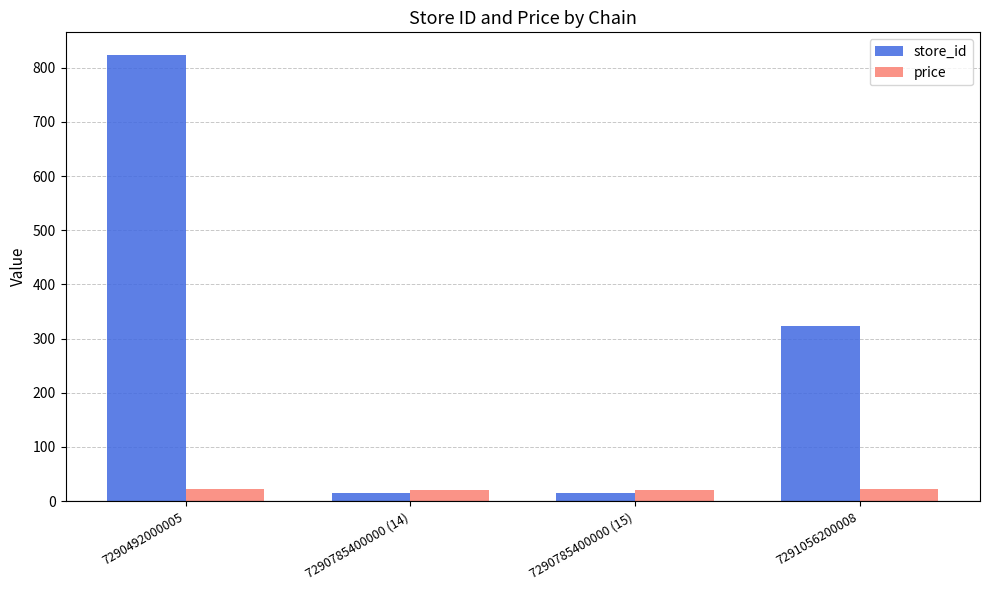

What is the approximate value of price at 7290492000005?

21.9